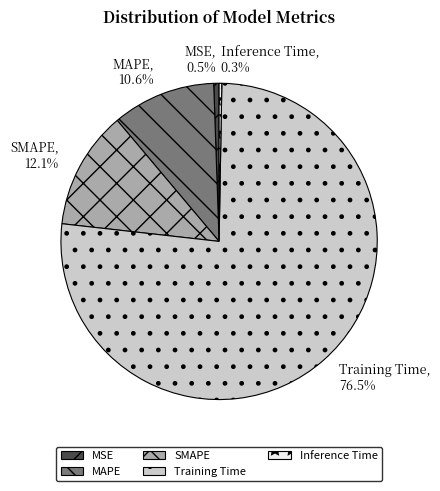

Which has a higher value, Training Time or MSE?

Training Time